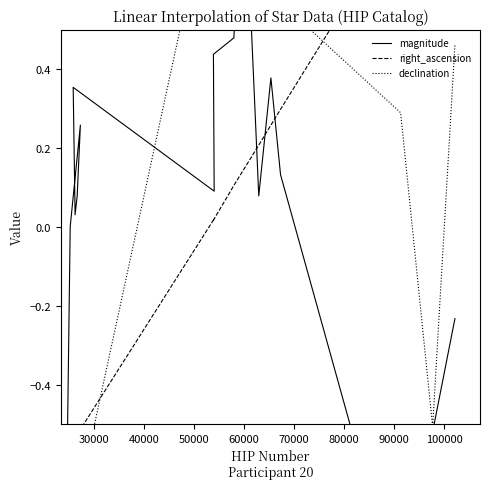

Does the chart display data point markers on the line(s)?

No